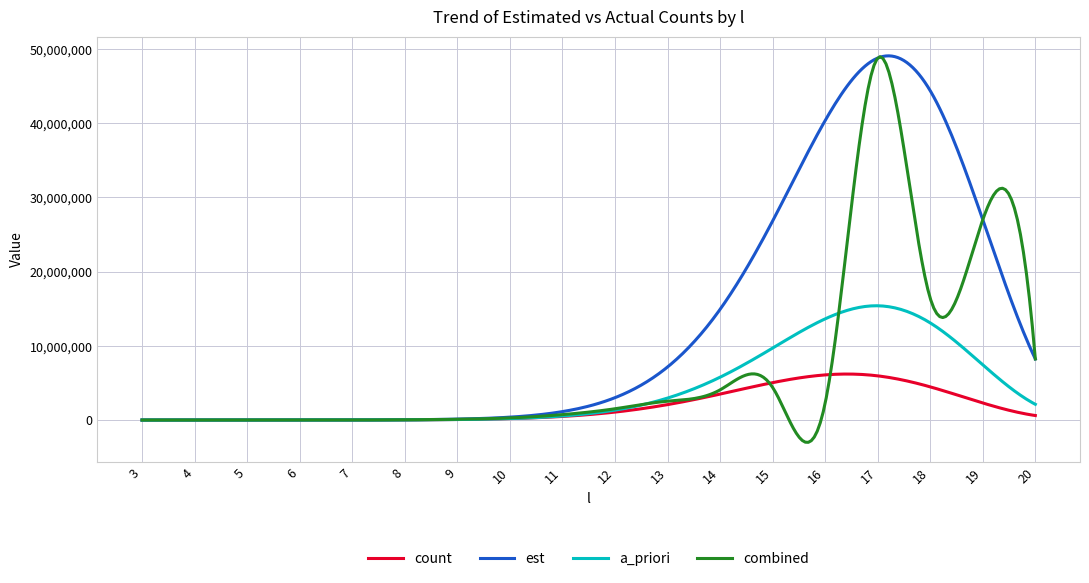

Which series has the largest range (max minus min)?

combined